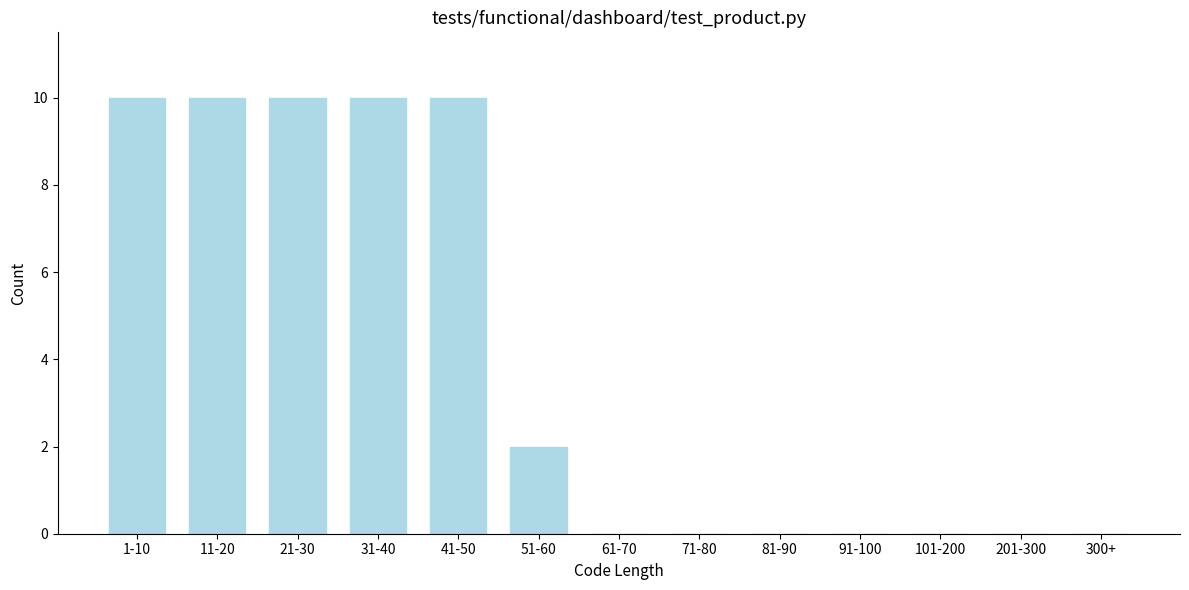

Reading left to right, transcribe all the data shown in this chart.

1-10=10	11-20=10	21-30=10	31-40=10	41-50=10	51-60=2	61-70=0	71-80=0	81-90=0	91-100=0	101-200=0	201-300=0	300+=0